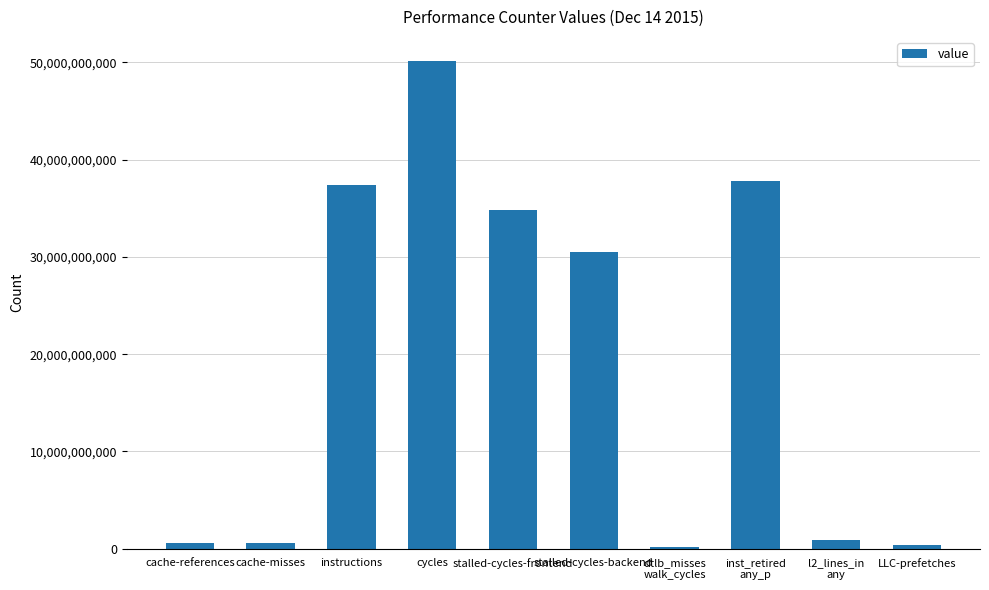

Read the value at cache-references.

598159140